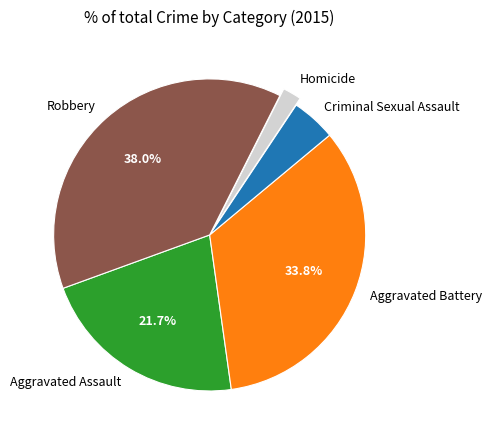

Which slice is the smallest?

Homicide